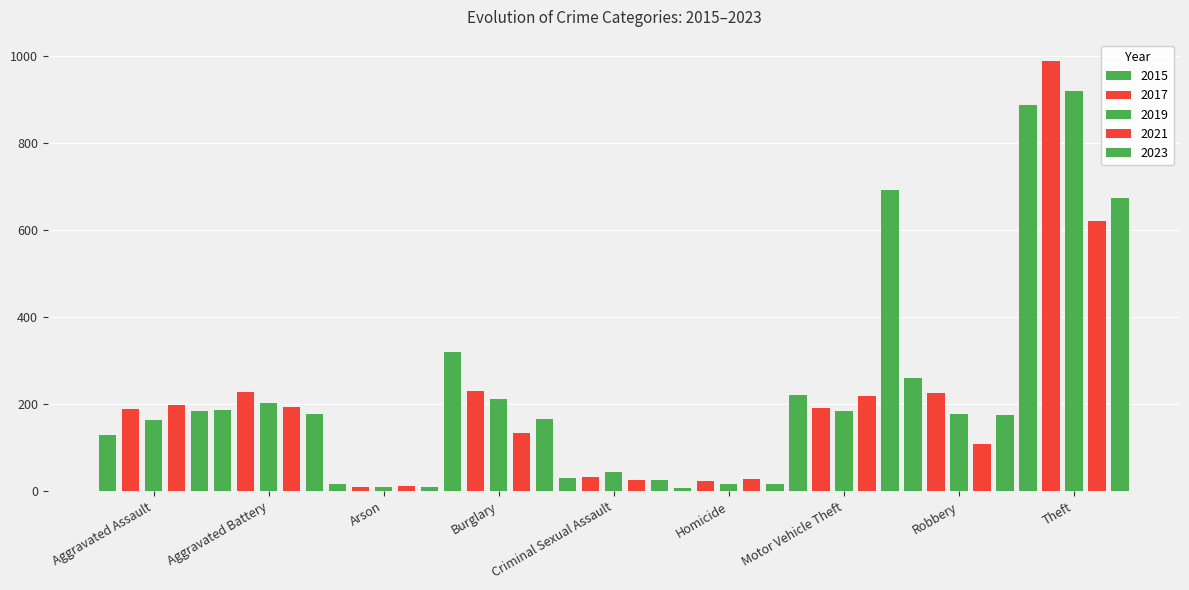

How many bars are there in each group?

5